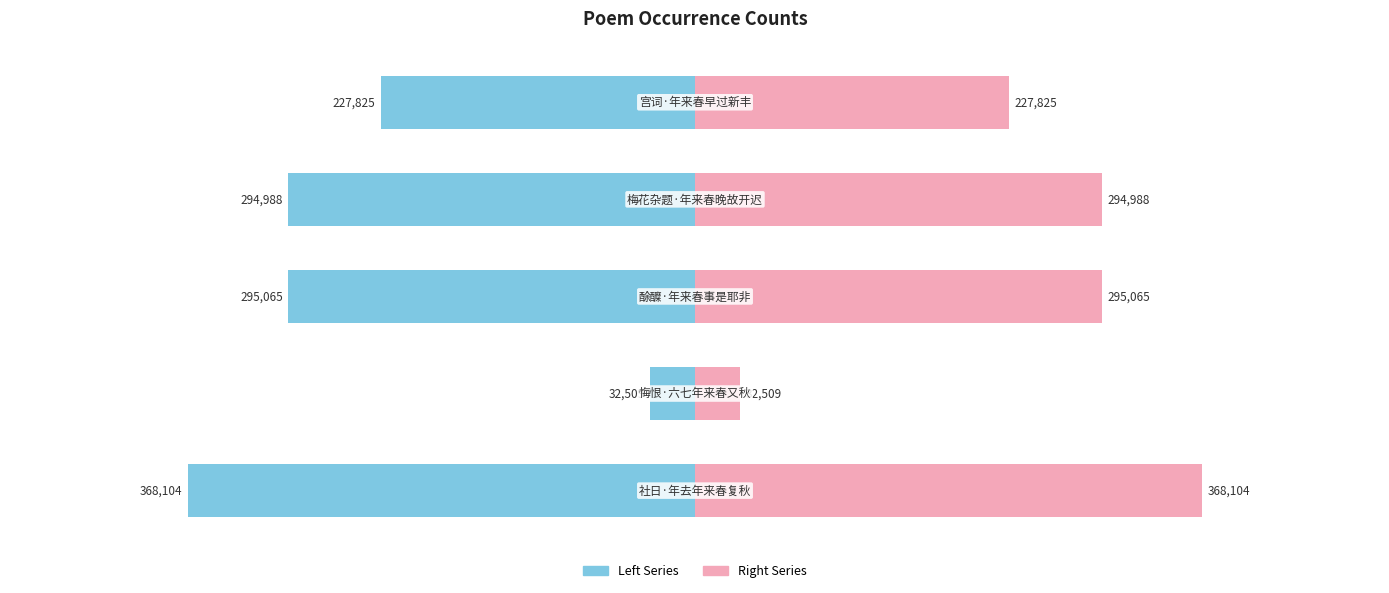

What is the maximum value for col_0 (left)?

-32509